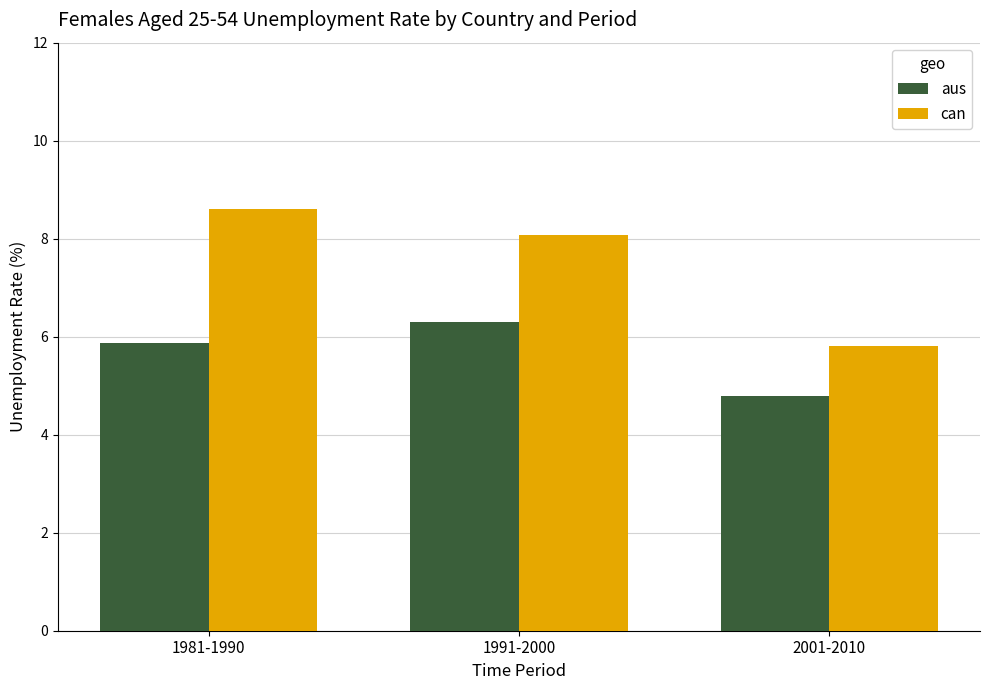

How many data points in aus are less than 5?

1